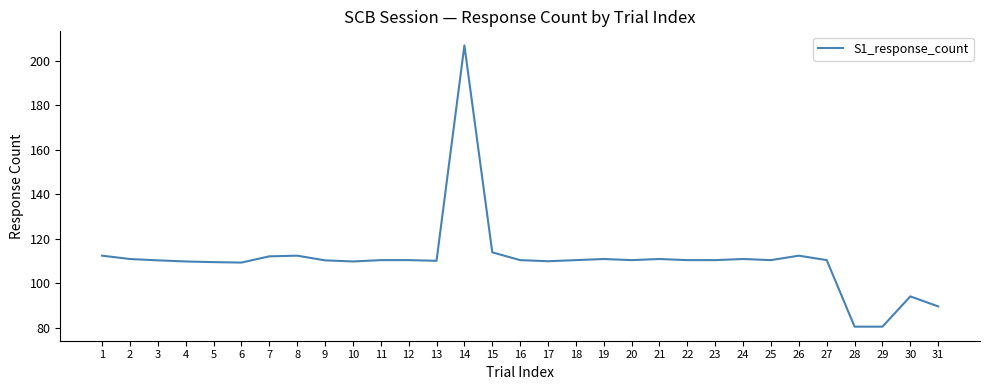

What is the ratio of the value at 21 to the value at 16?

1.0